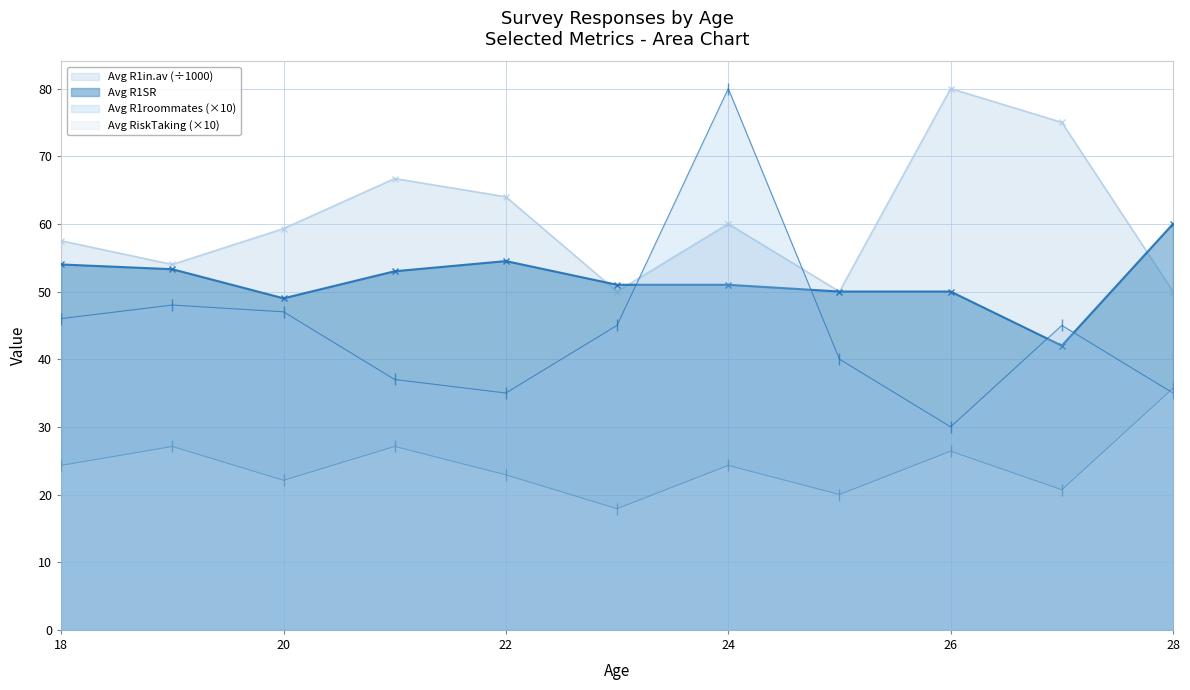

Which series has the widest spread of values?

Avg R1roommates (×10)